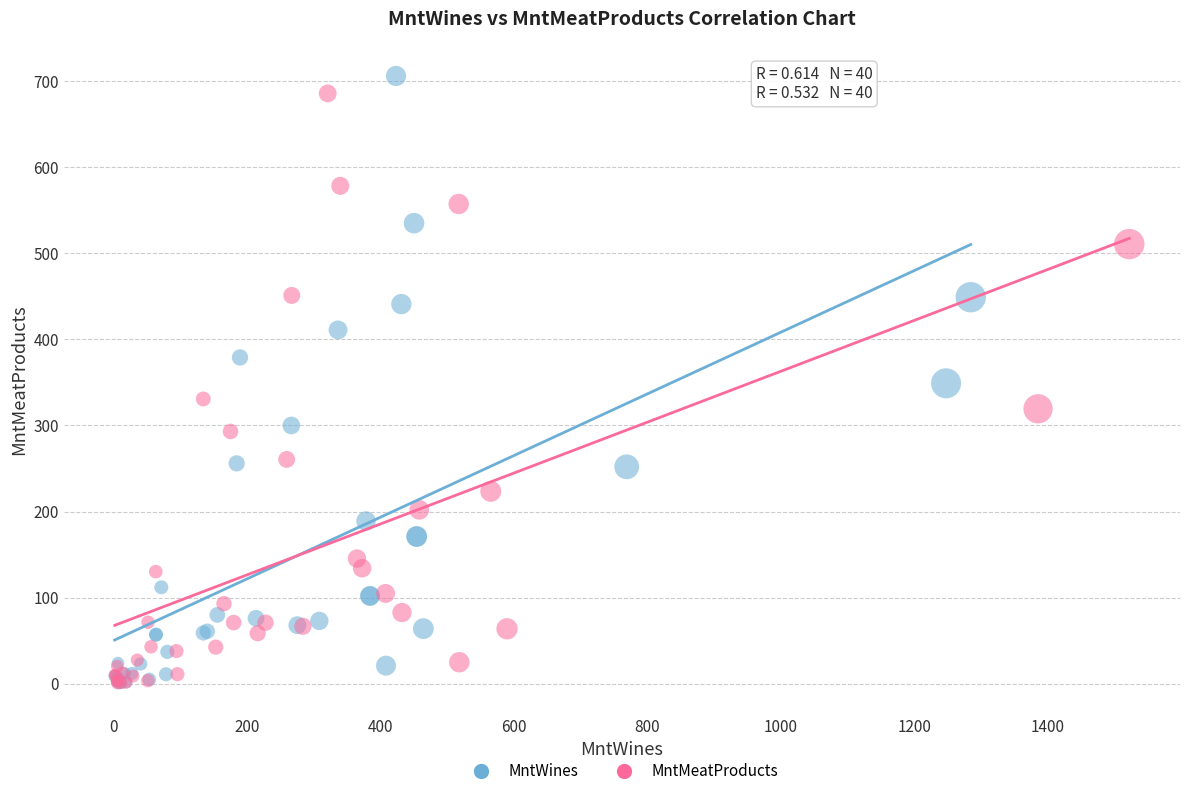

Which series reaches the maximum Y coordinate?

MntWines